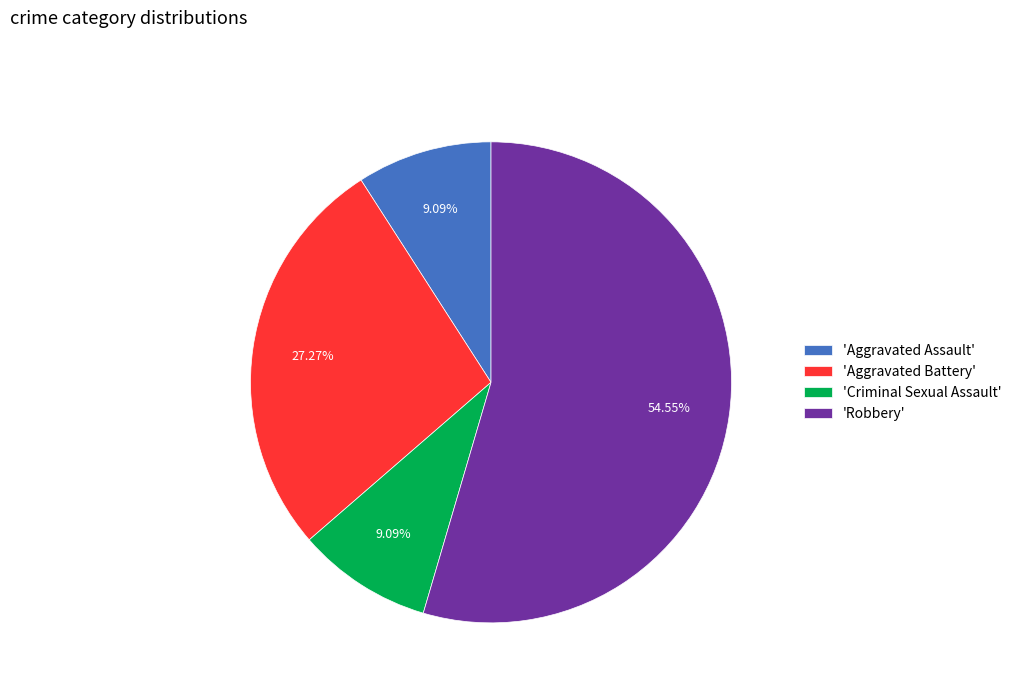

Between 'Aggravated Battery' and 'Robbery', which is larger?

'Robbery'